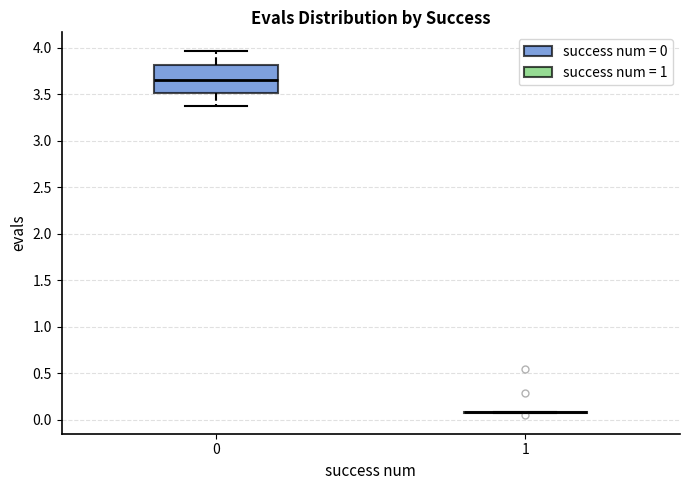

Where is the upper edge of the box at x = 0 on the y-axis? The values are not printed on the chart, so give them approximately, as read against the axis.

3.80